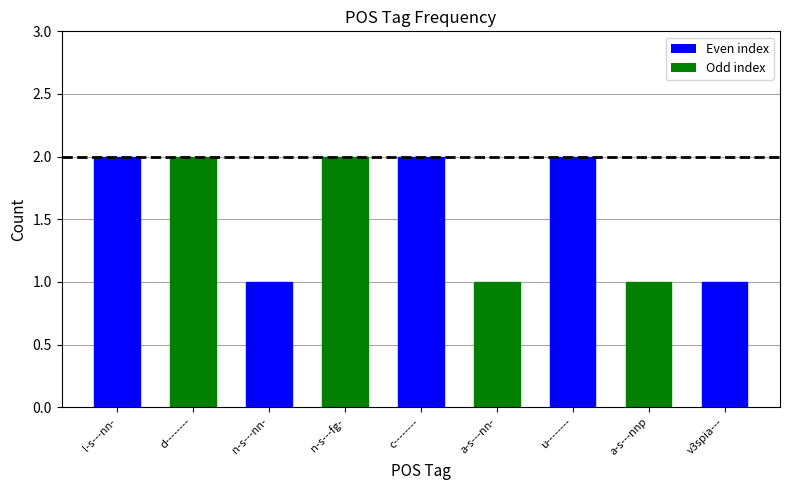

What is the sum of all values?

14